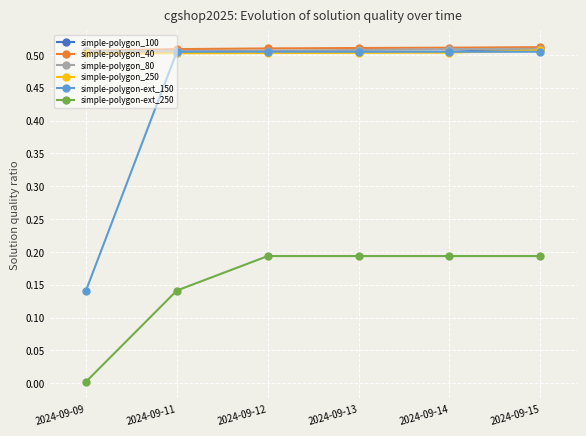

The simple-polygon_100 series shows 0.3 at 2024-09-12. True or false?

False